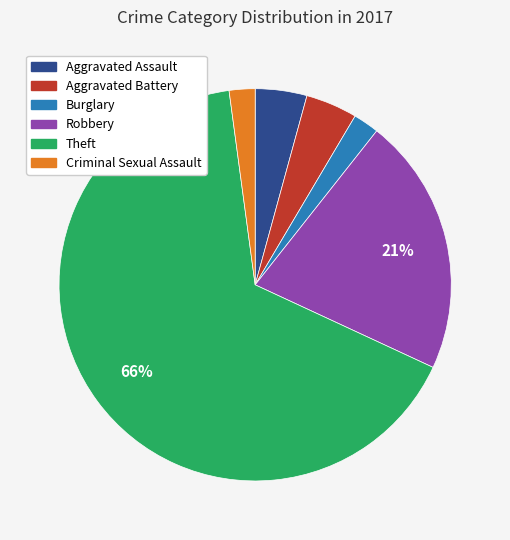

What percentage is the Aggravated Assault slice, to the nearest percent?

4%